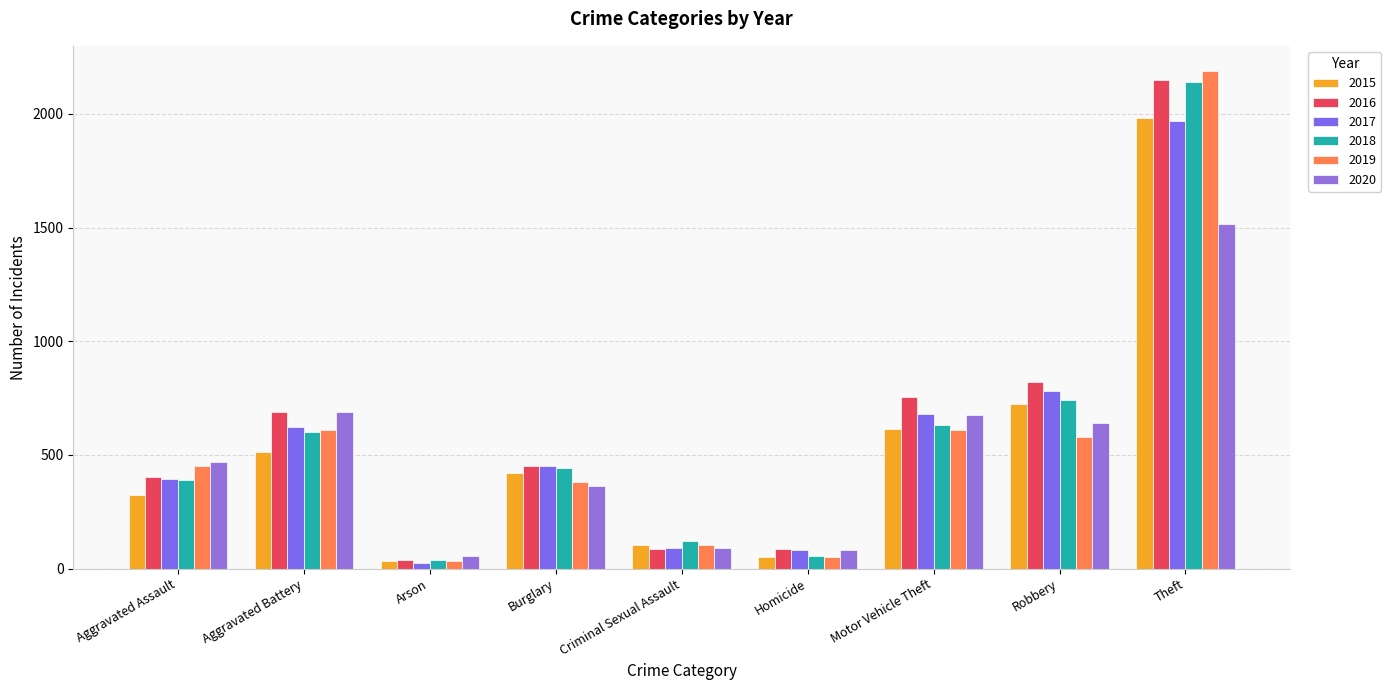

Which series has the widest spread of values?

2019